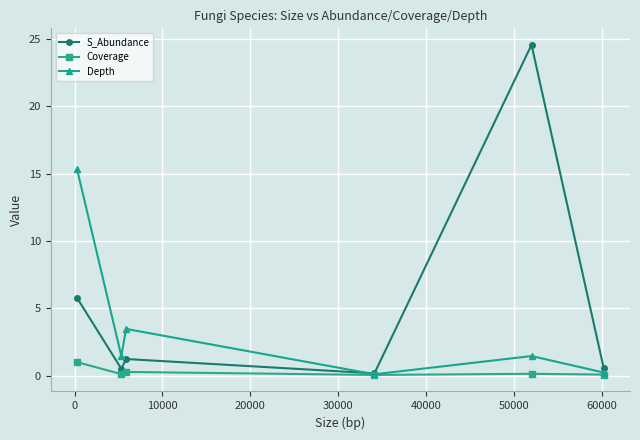

How many data points in S_Abundance are less than 1?

3